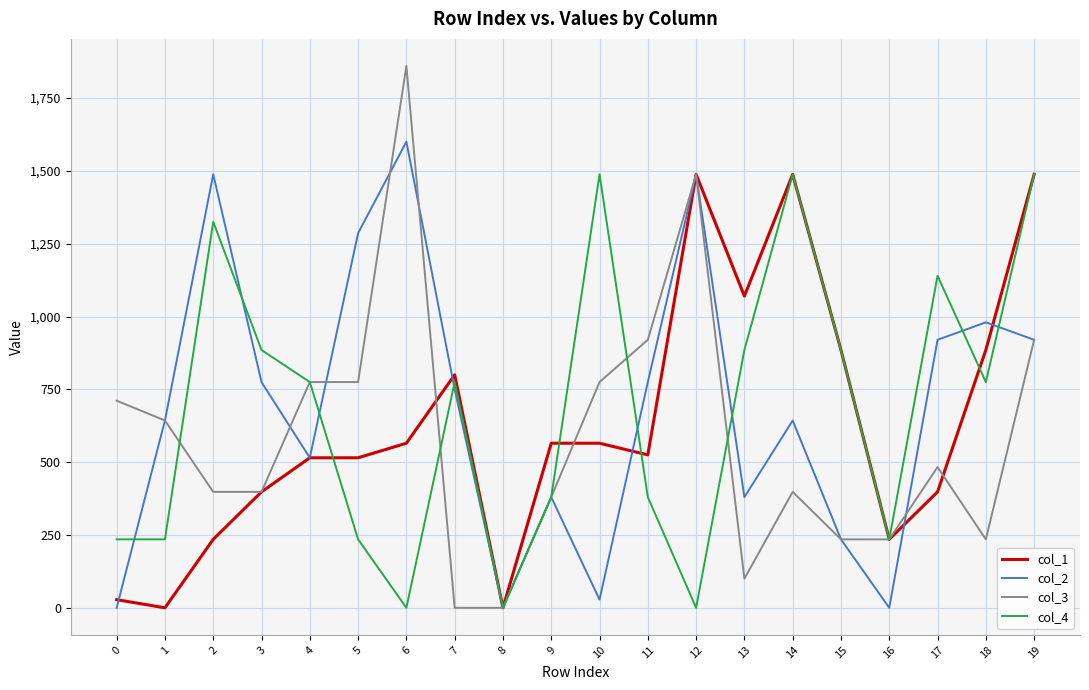

Reading right to left, extract all data points from this chart.

col_1: 19=1488	18=885	17=398	16=235	15=885	14=1488	13=1070	12=1488	11=525	10=565	9=565	8=0	7=800	6=565	5=515	4=515	3=398	2=235	1=0	0=28
col_2: 19=920	18=980	17=920	16=0	15=235	14=643	13=380	12=1488	11=775	10=28	9=380	8=0	7=750	6=1600	5=1286	4=515	3=775	2=1488	1=643	0=0
col_3: 19=920	18=235	17=483	16=235	15=235	14=398	13=100	12=1488	11=920	10=775	9=380	8=0	7=0	6=1860	5=775	4=775	3=398	2=398	1=643	0=711
col_4: 19=1488	18=775	17=1140	16=235	15=885	14=1488	13=885	12=0	11=380	10=1488	9=380	8=0	7=775	6=0	5=235	4=775	3=885	2=1325	1=235	0=235